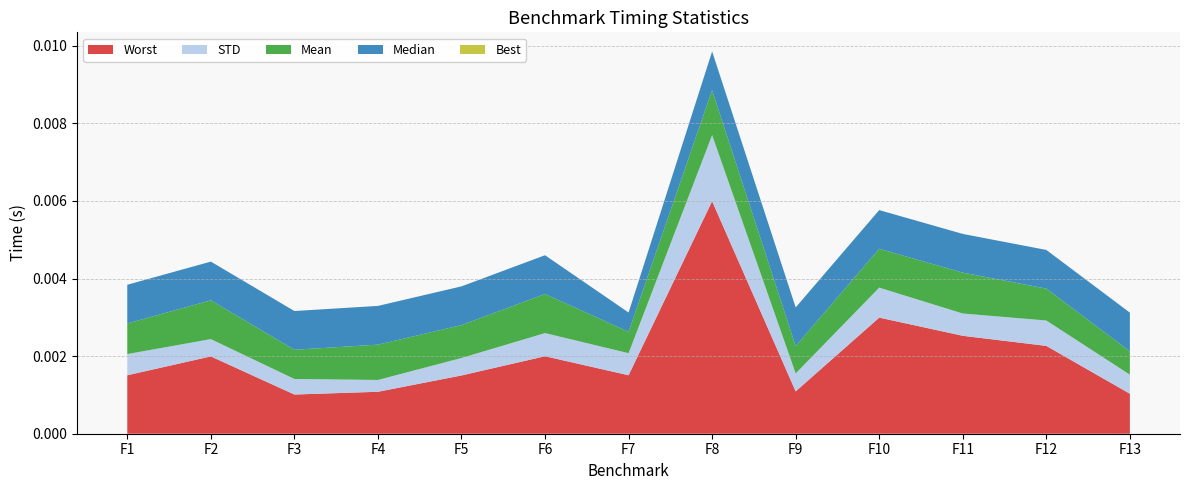

At which label does Worst reach its peak?

F8